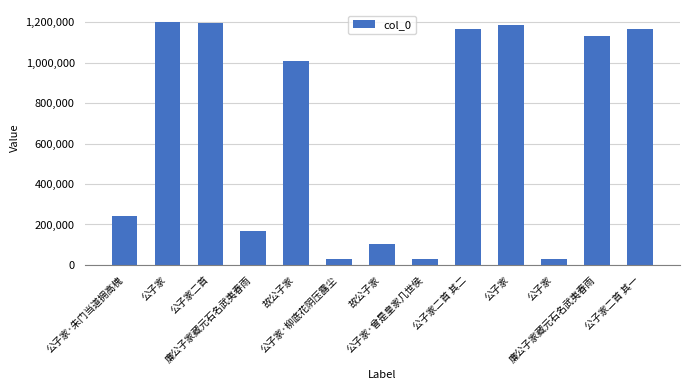

What is the label of the 1st bar from the left?

公子家·朱门当道拥高槐